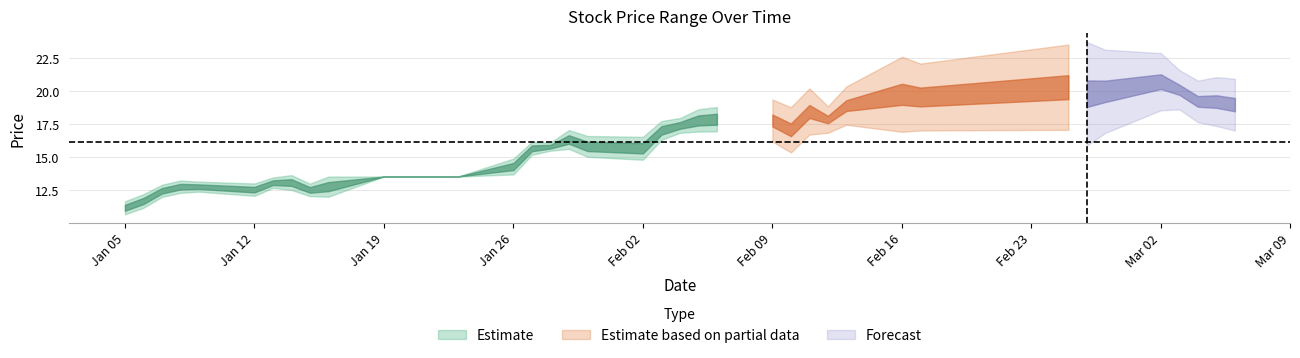

What is the difference between the highest and lowest values at 2015-03-03?

0.8